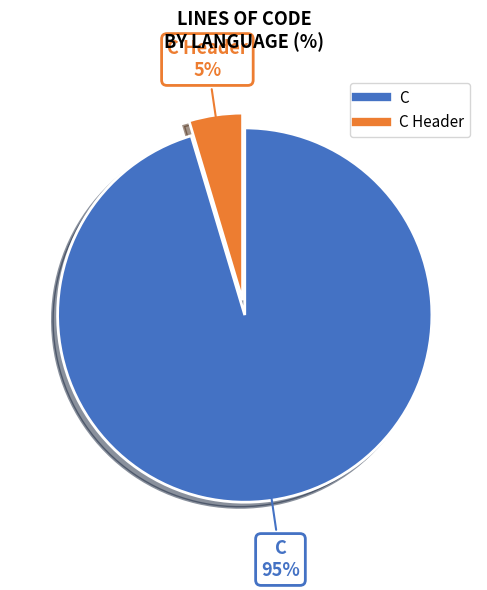

To the nearest percent, what is the average slice percentage?

50%